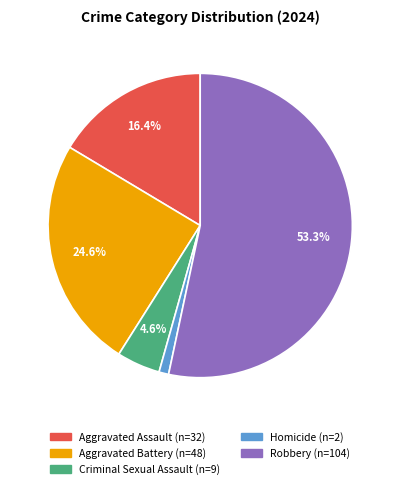

To the nearest percent, what portion does Robbery represent?

53%